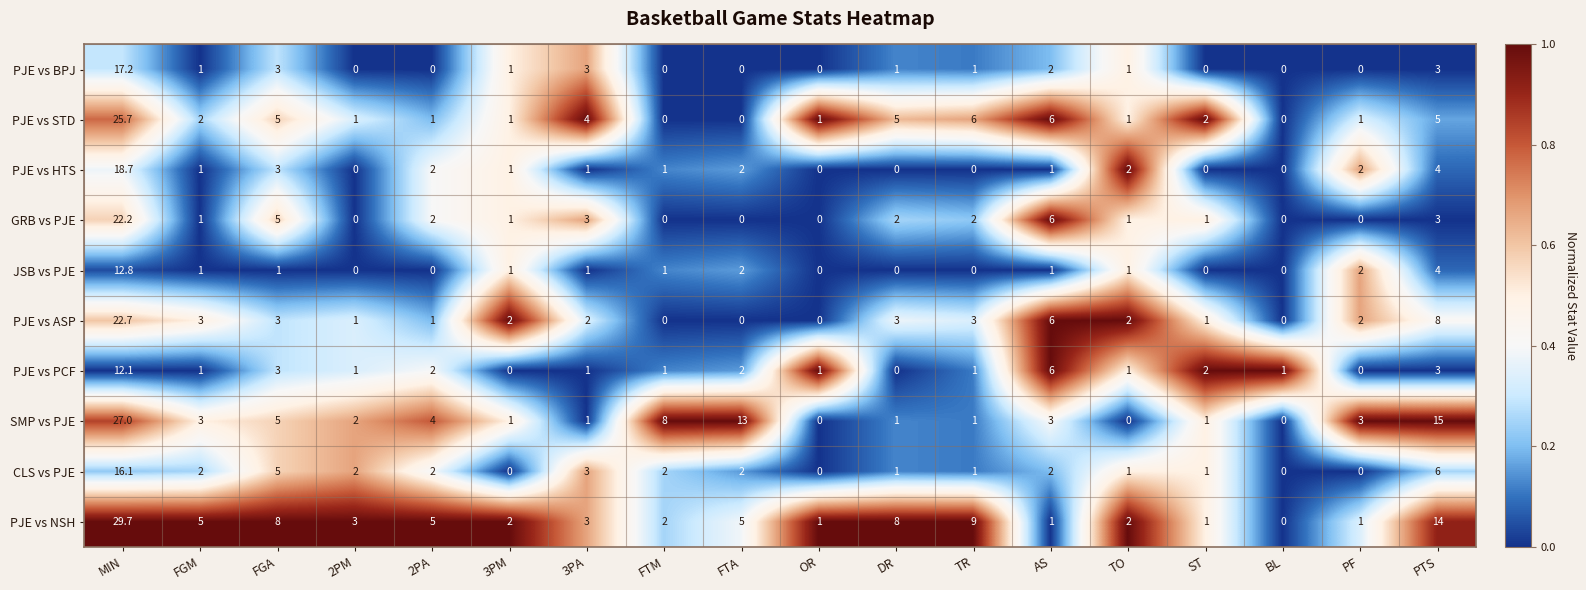

What is the maximum value shown in the chart?

29.7